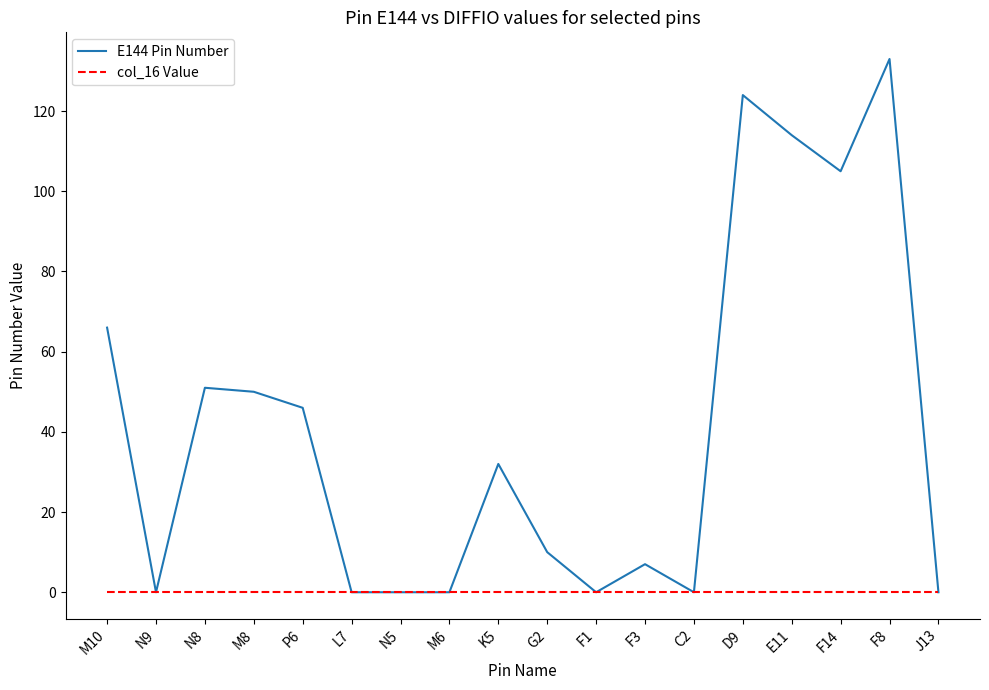

What is the average value of the E144 Pin Number series?

41